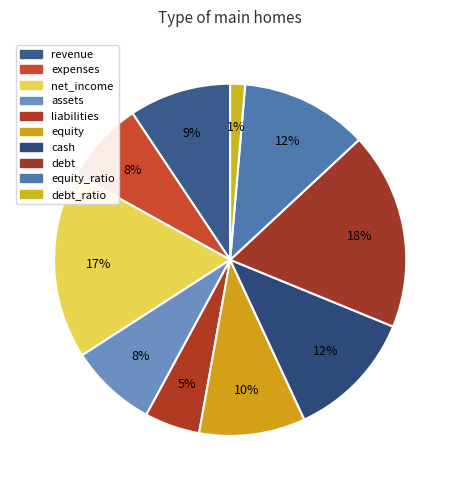

Is there a majority slice in this chart?

No